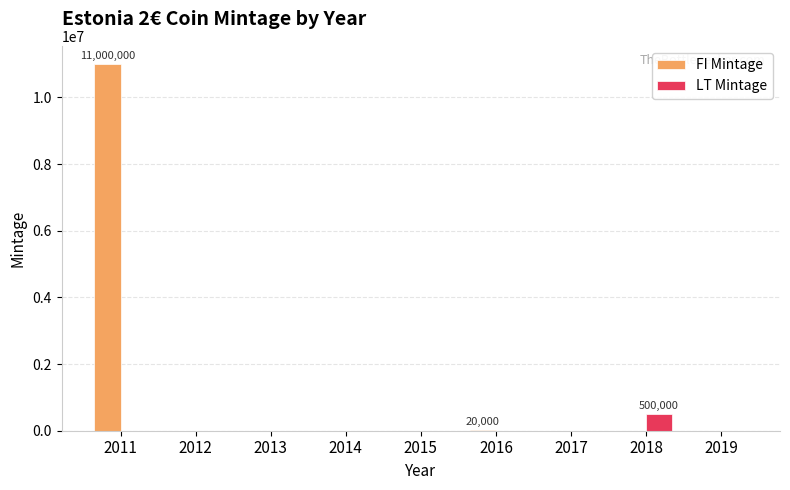

What are all the series names shown in the legend?

FI Mintage, LT Mintage